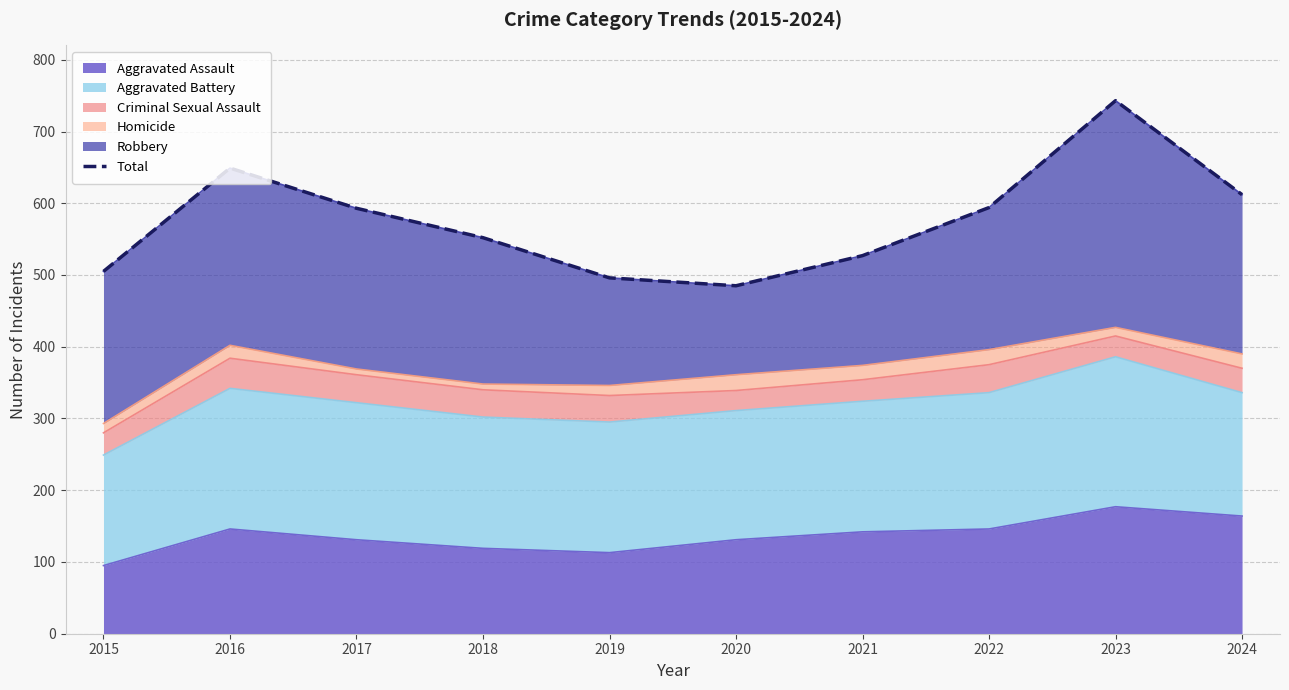

What is the value of the 7th point from the left?

527